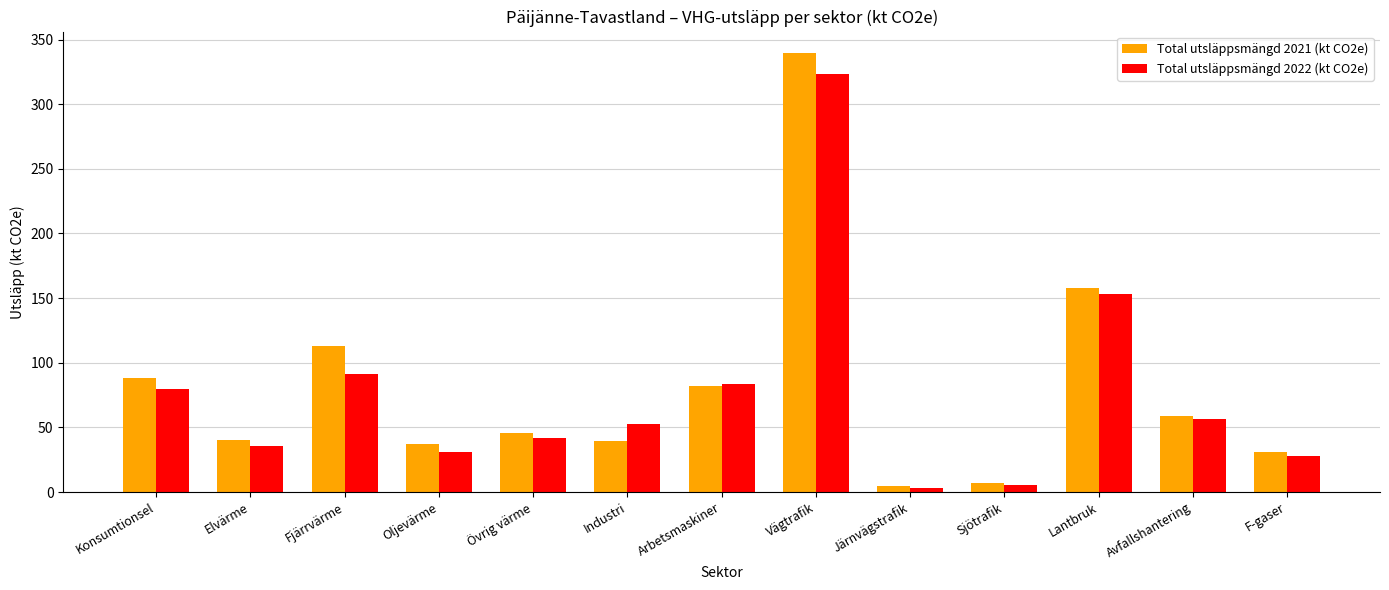

What is the lowest value of the Total utsläppsmängd 2021 (kt CO2e) series?

4.3